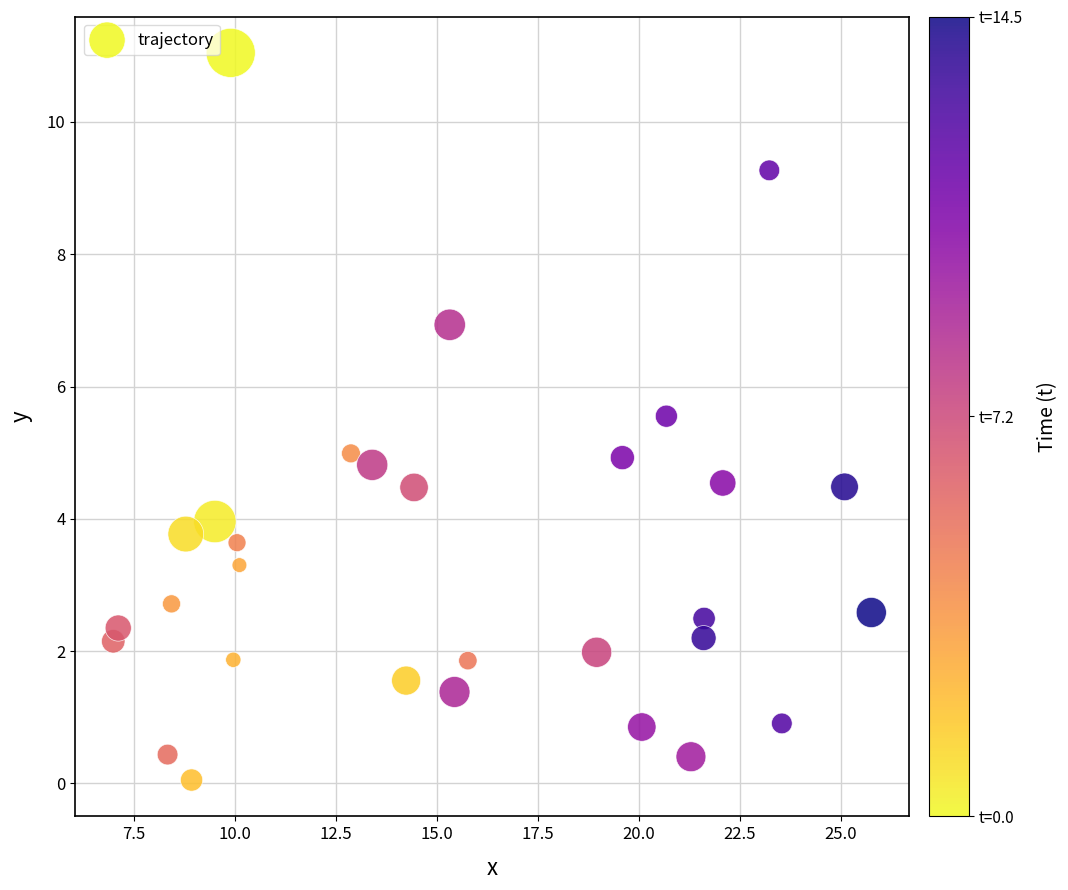

What is the range of Y values (max minus min)?

11.0